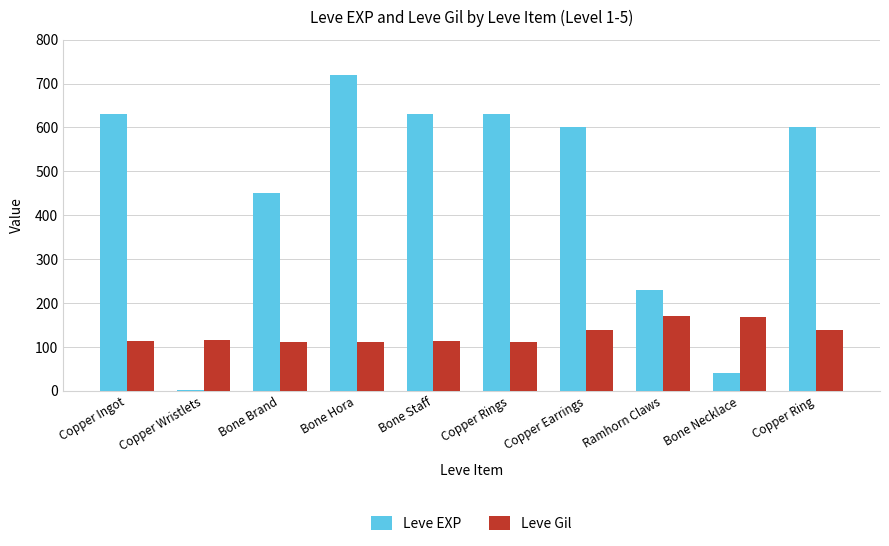

True or false: Leve Gil has a value of 53 at Copper Rings.

False